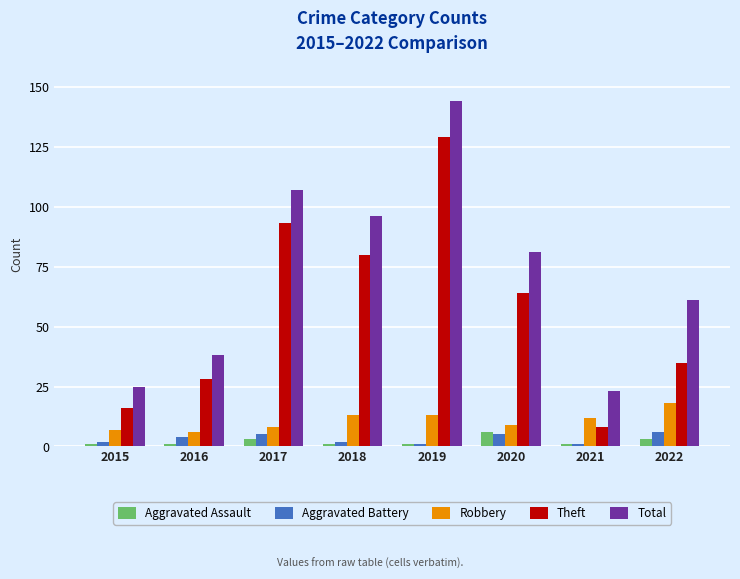

The Aggravated Assault series shows 1 at 2016. True or false?

True